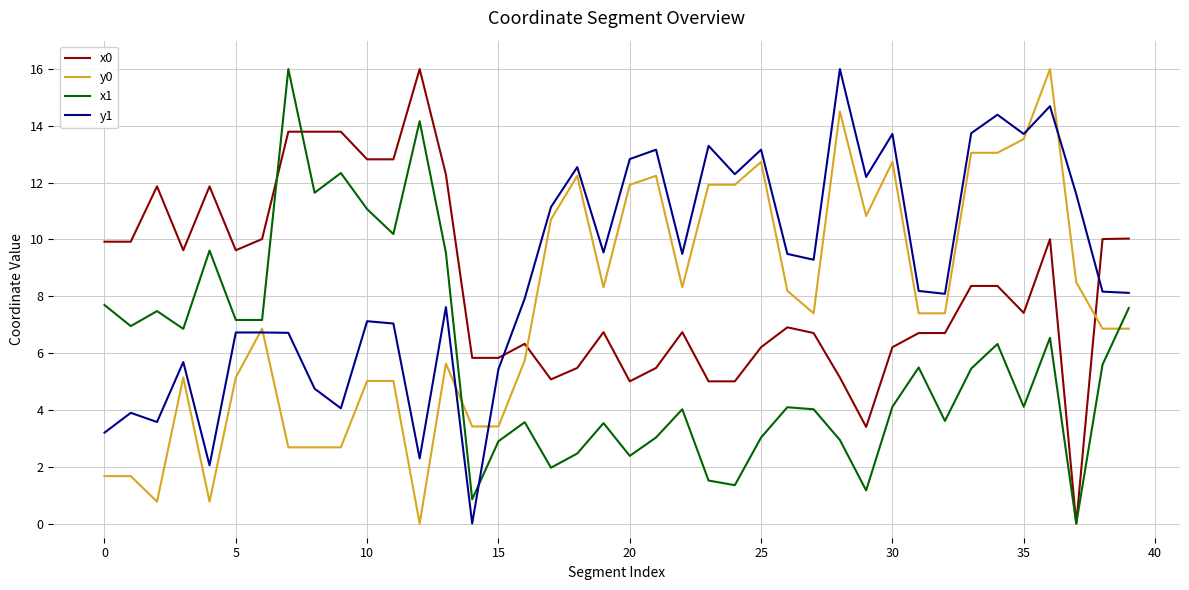

True or false: x1 and y1 cross at least once.

True